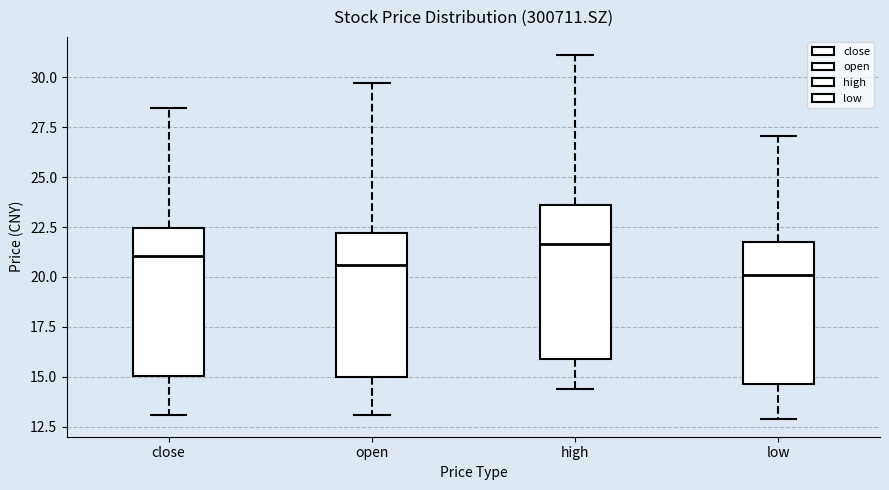

Reading left to right, transcribe this box plot: for each box, give where its median line is, the range the box spans, and where its two whiskers end, as read against the y-axis. The values are not printed on the chart, so give them approximately, as read against the axis.

close: median 21.0, box 15.0 to 22.5, whiskers 13.0 to 28.5
open: median 20.5, box 15.0 to 22.0, whiskers 13.0 to 29.5
high: median 21.5, box 16.0 to 23.5, whiskers 14.5 to 31.0
low: median 20.0, box 14.5 to 21.5, whiskers 13.0 to 27.0